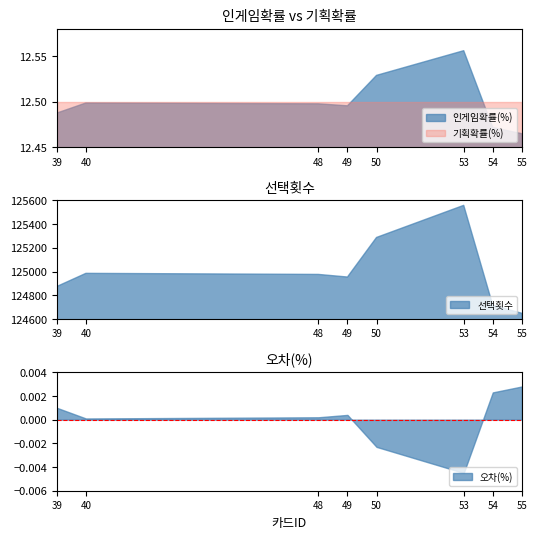

Between 50 and 55, which series saw the biggest shift?

인게임확률(%)